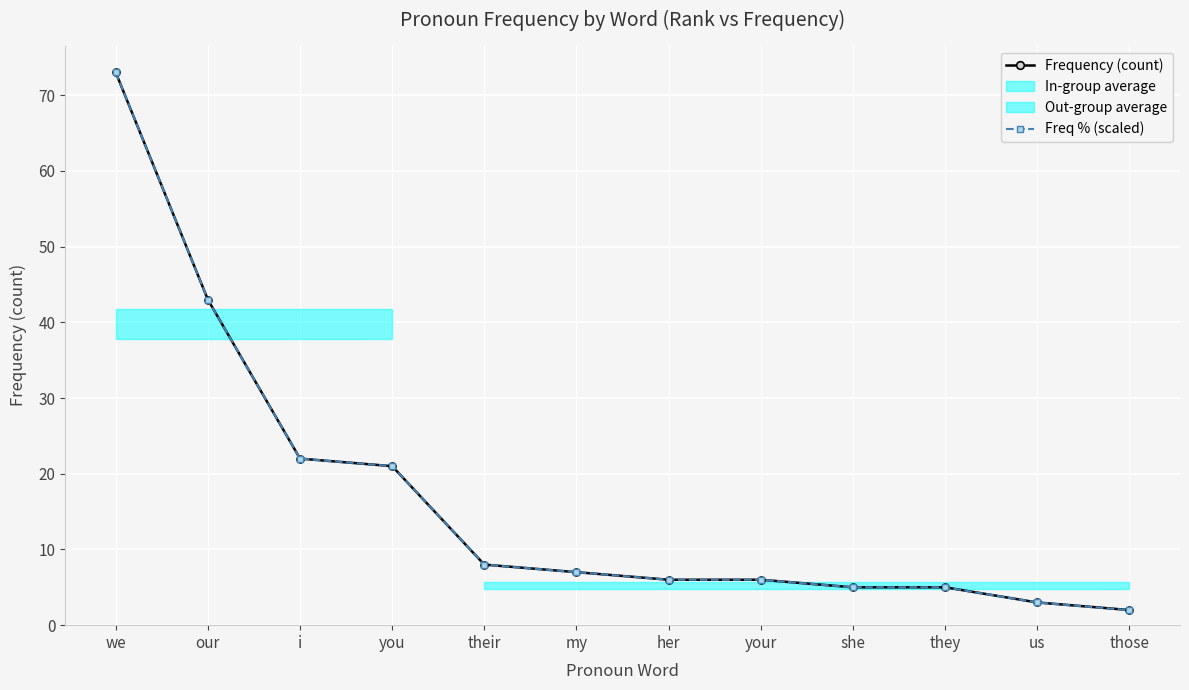

What is the maximum value for Freq % (scaled)?

73.0